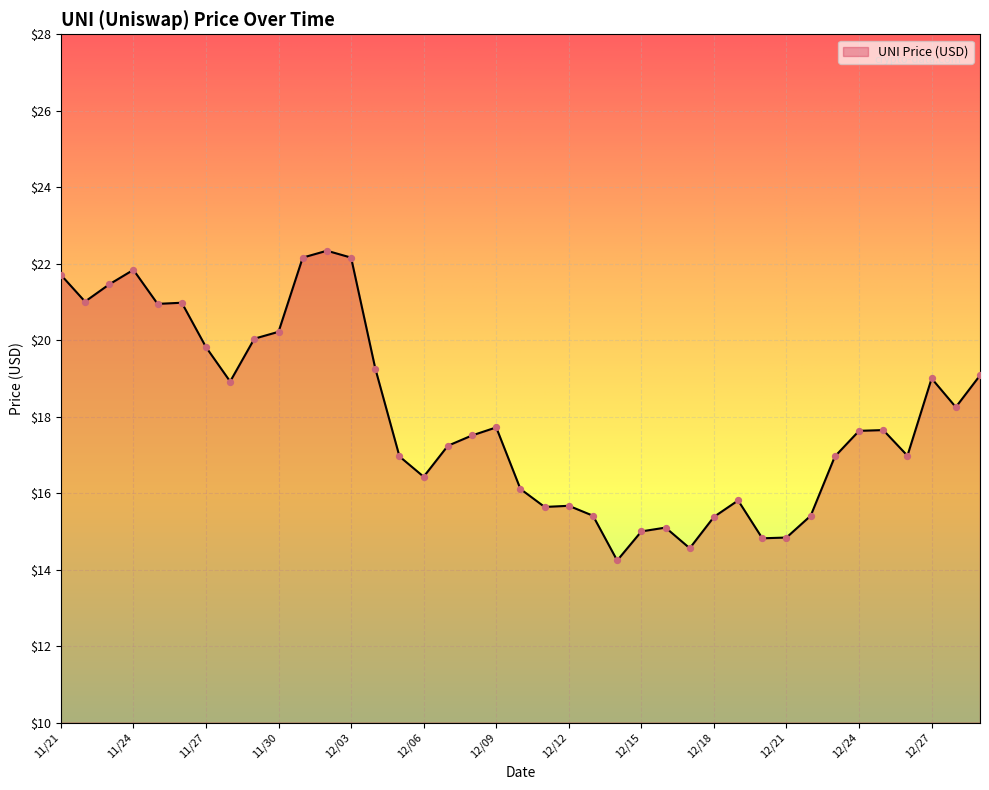

What is the difference between the maximum and minimum values?

8.1